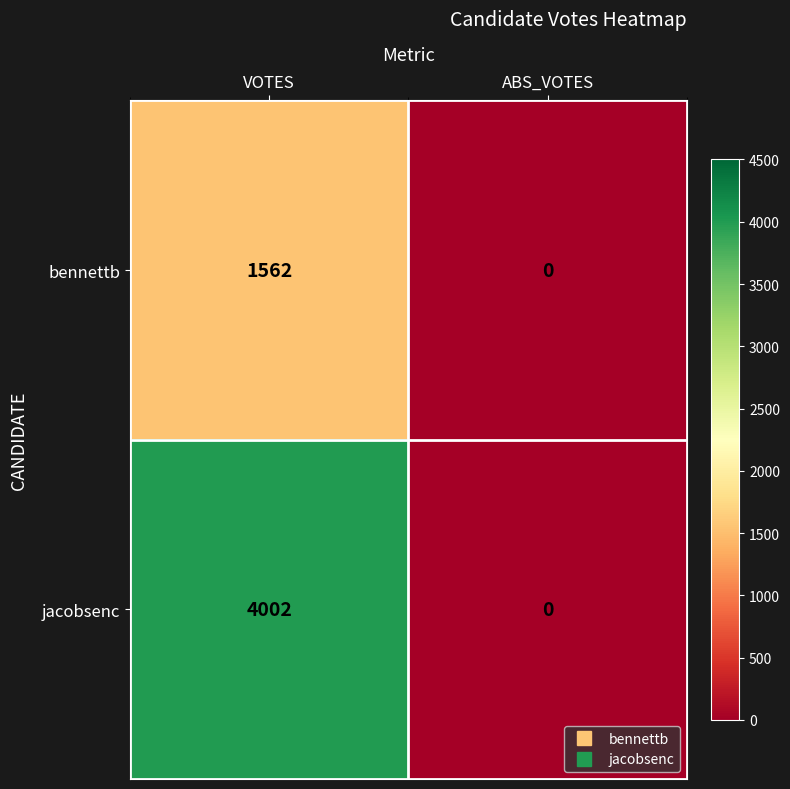

Reading left to right, list all the values displayed in this chart.

bennettb: 1562	0
jacobsenc: 4002	0